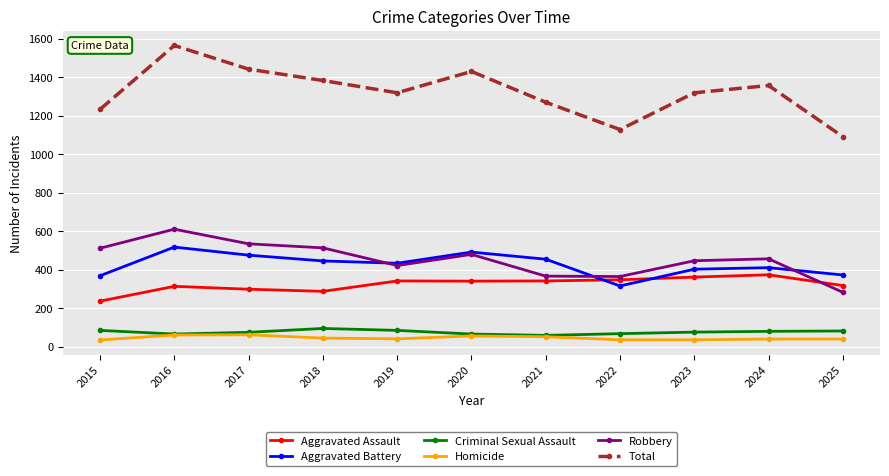

At 2018, list the series in order from largest to smallest.

Total, Robbery, Aggravated Battery, Aggravated Assault, Criminal Sexual Assault, Homicide